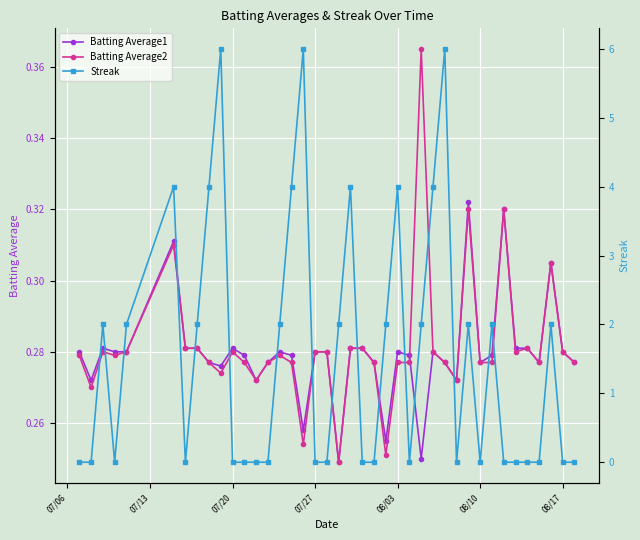

What is the difference between the maximum and minimum values in the Batting Average2 series?

0.1